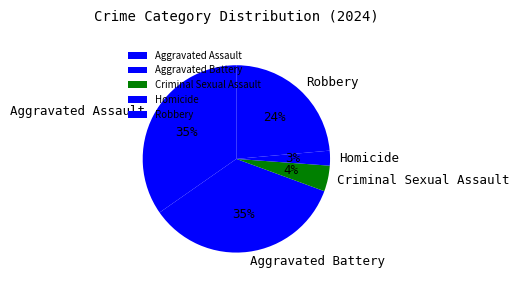

Between Criminal Sexual Assault and Aggravated Battery, which is larger?

Aggravated Battery